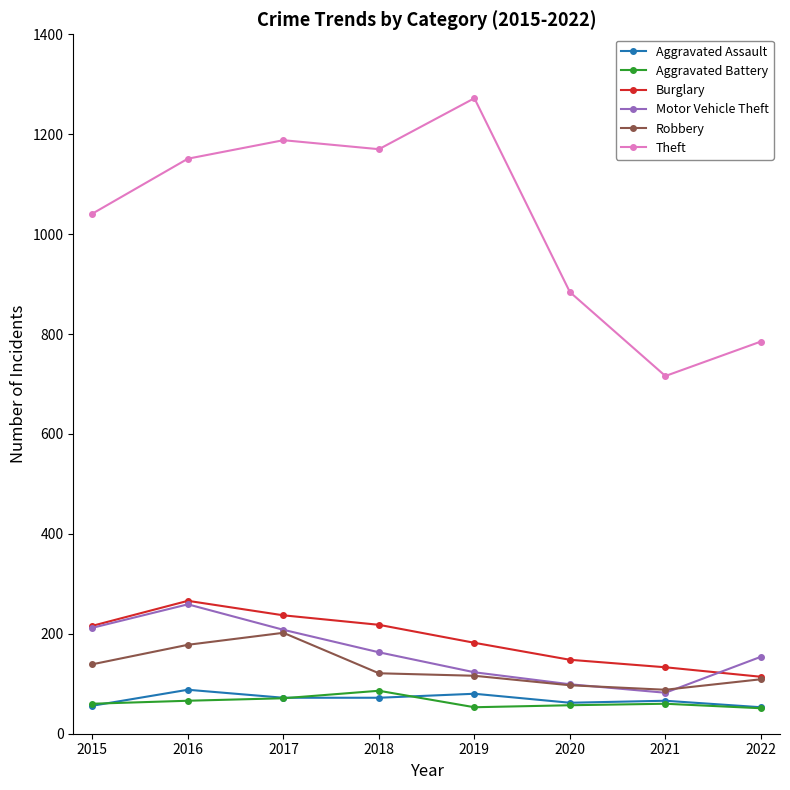

What is the smallest value displayed?

51